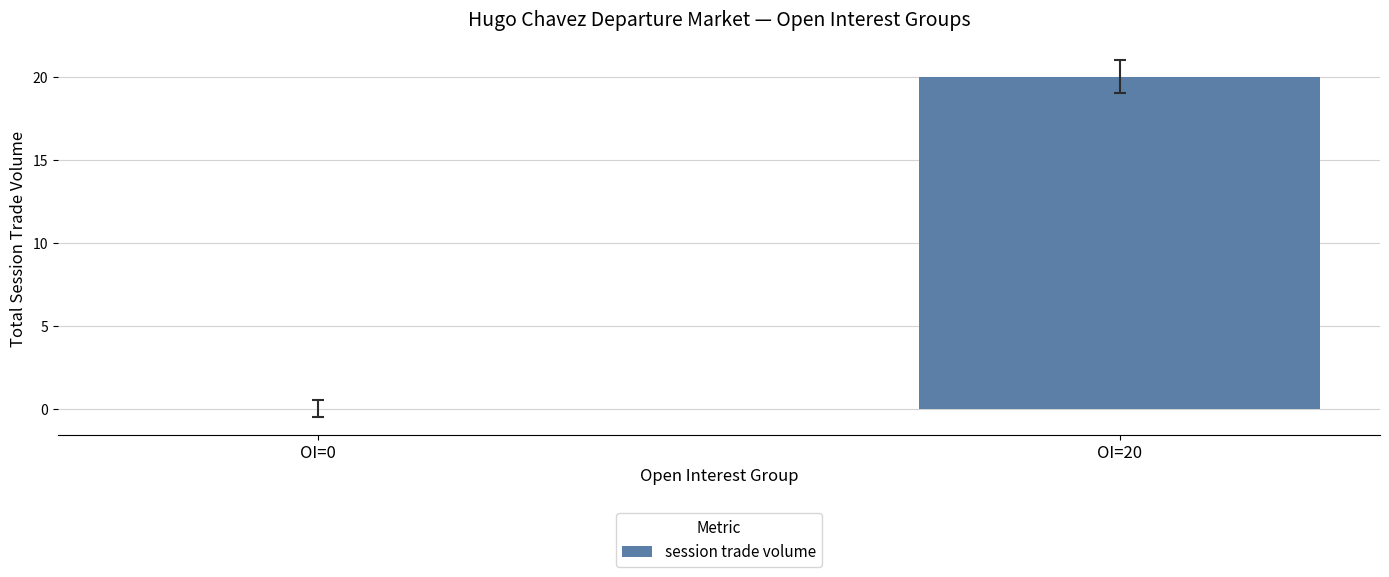

Which has a higher value, OI=0 or OI=20?

OI=20